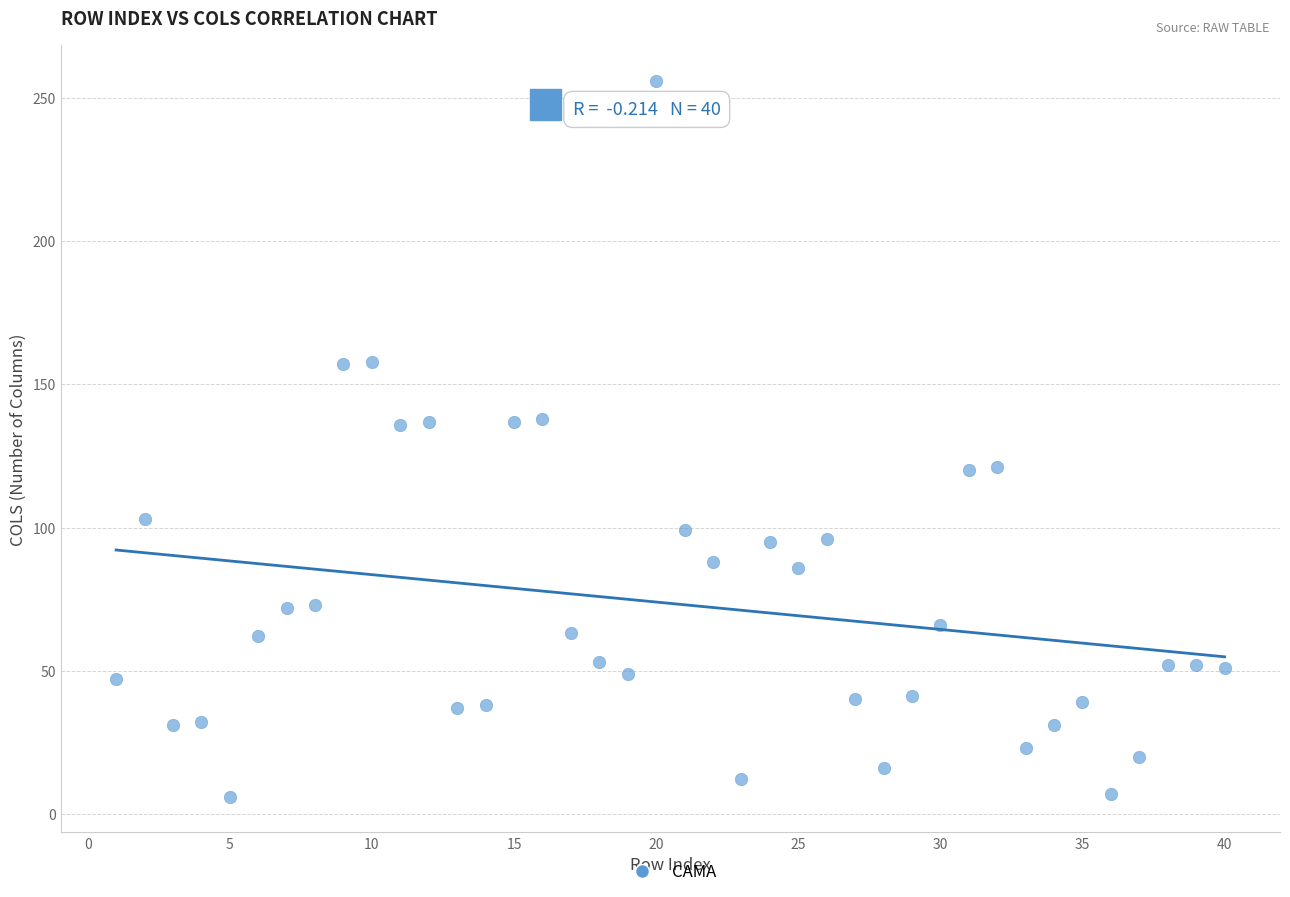

What is the range of Y values (max minus min)?

250